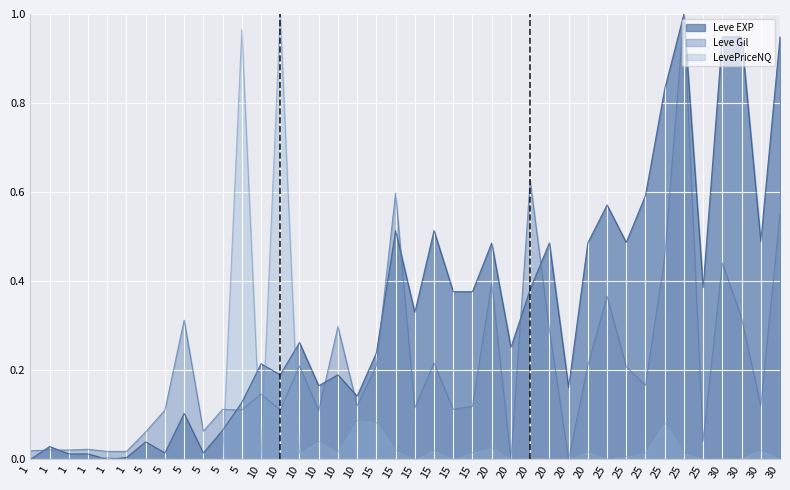

Does the chart display data point markers on the line(s)?

No